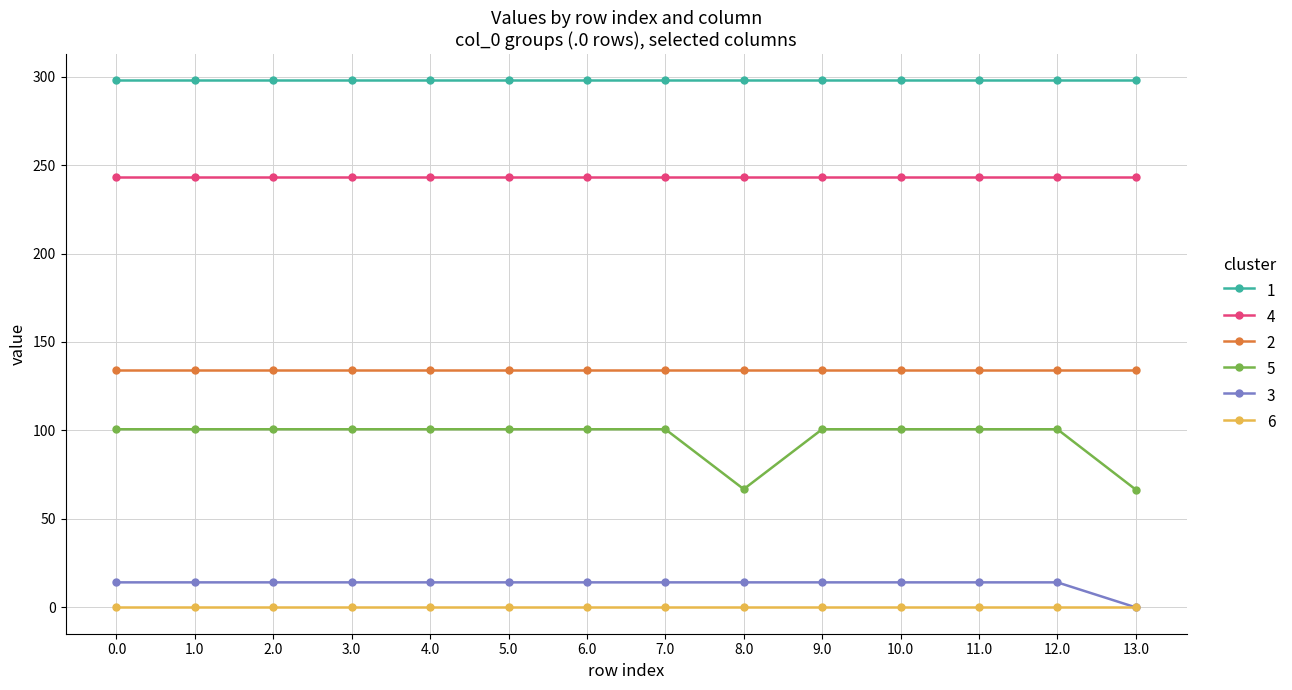

What are all the series names shown in the legend?

1, 4, 2, 5, 3, 6